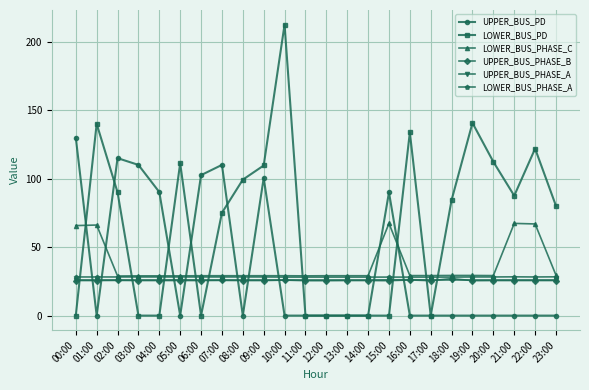

What is the spread (max minus min) of values at 06:00?

102.5